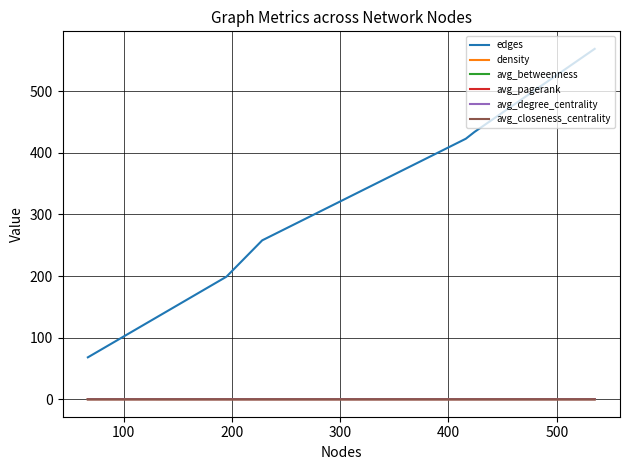

How many series are shown in this chart?

6